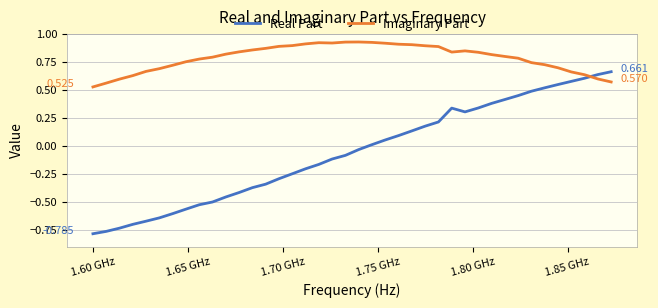

Which series has the largest total across all categories?

Imaginary Part